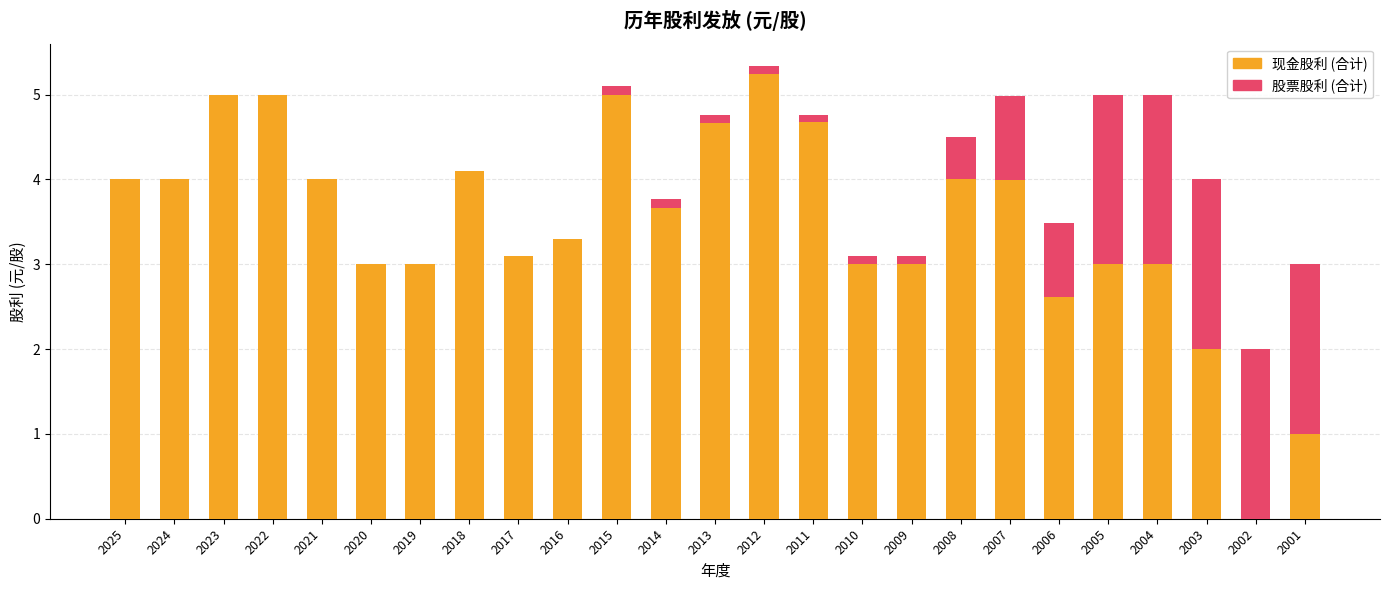

What is the total value across all series at 2023?

5.0